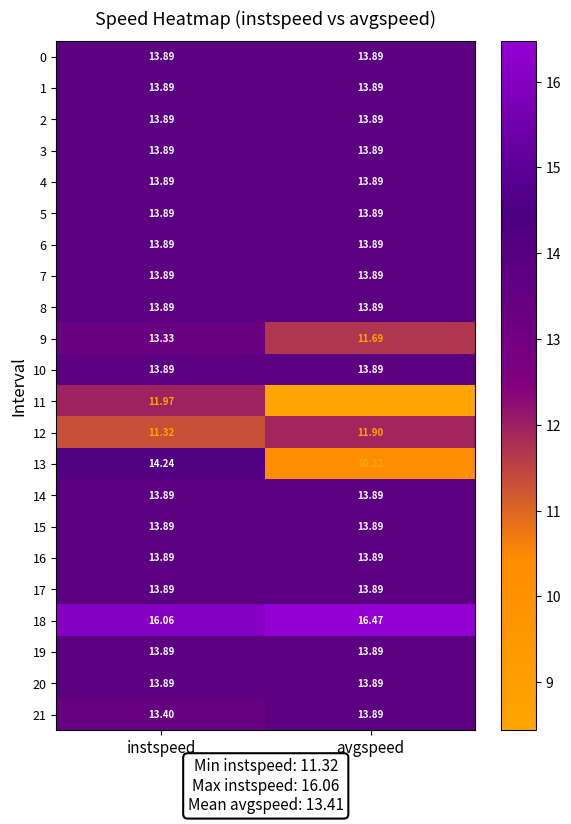

At which category is the sum across all series the highest?

instspeed